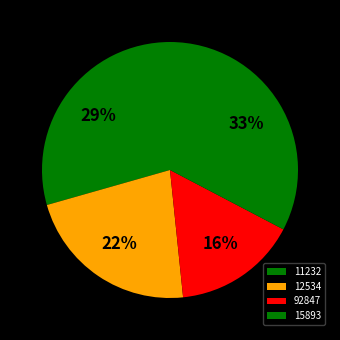

Is 92847 the majority of the pie?

No